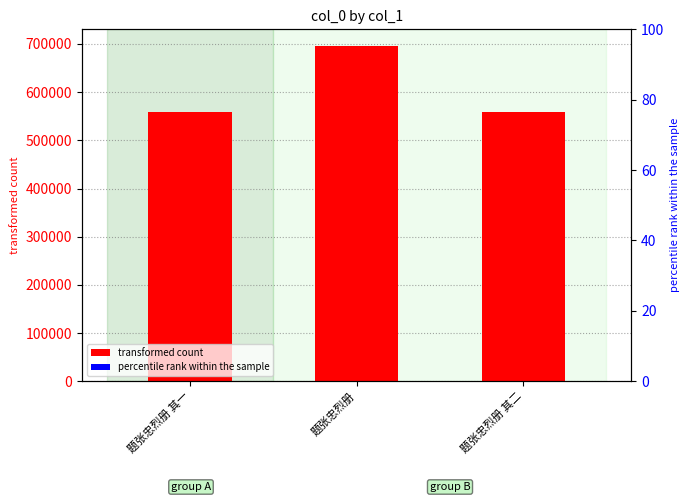

True or false: the data shows 559407 at 题张忠烈册 其一.

True